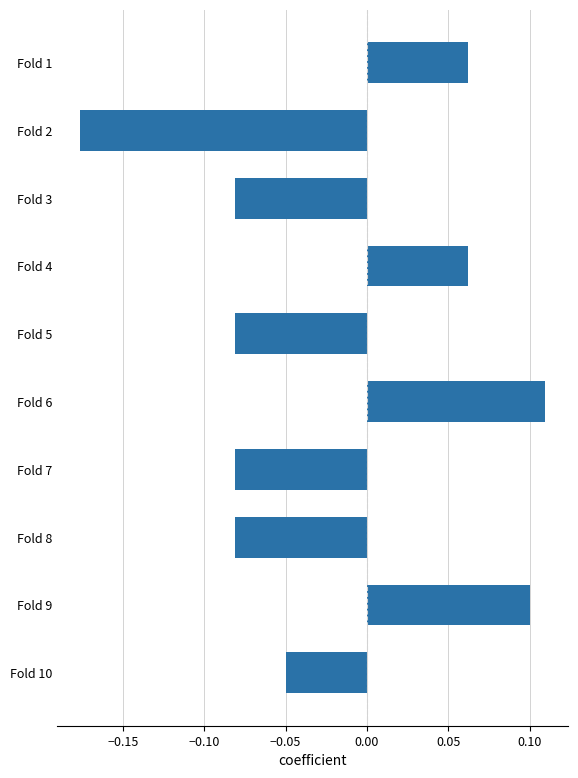

What is the difference between the maximum and minimum values?

0.3